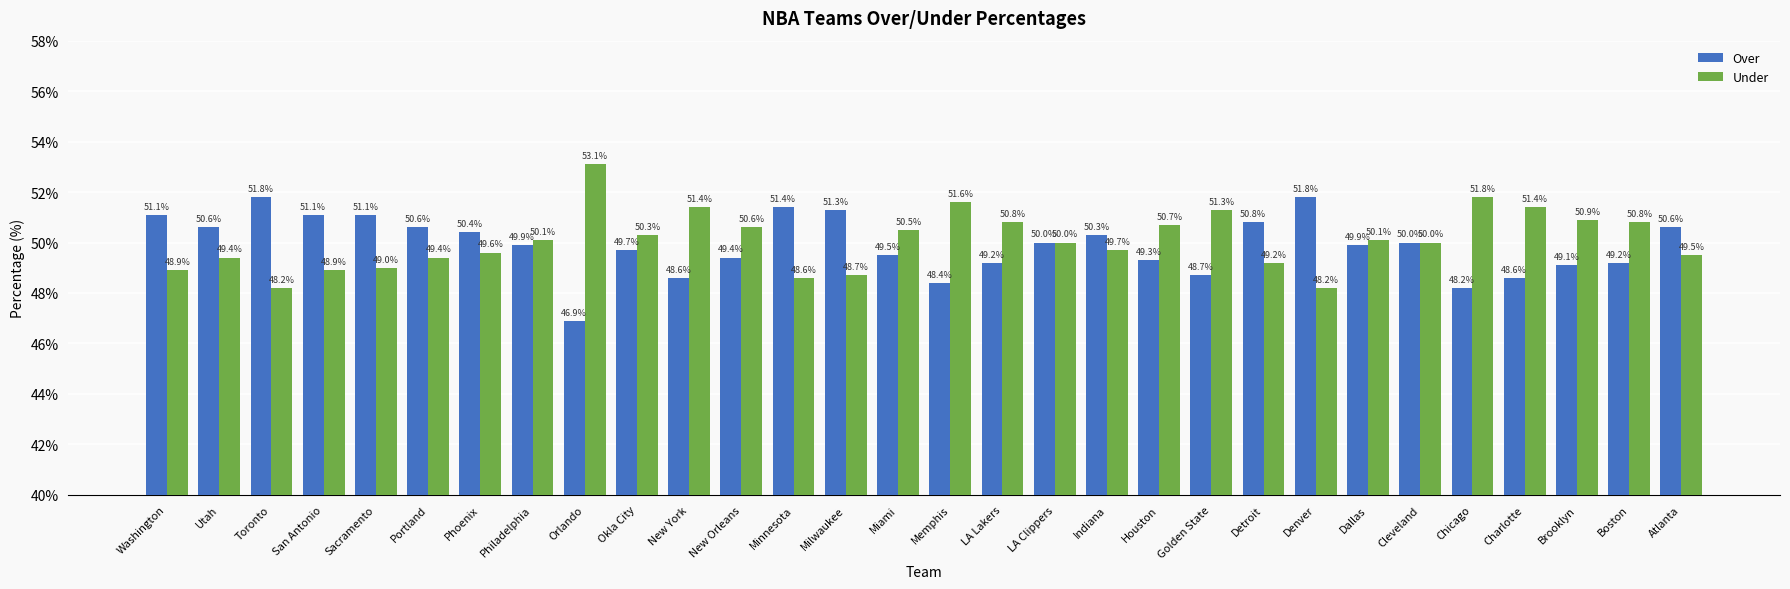

What is the highest value of the Under series?

53.1